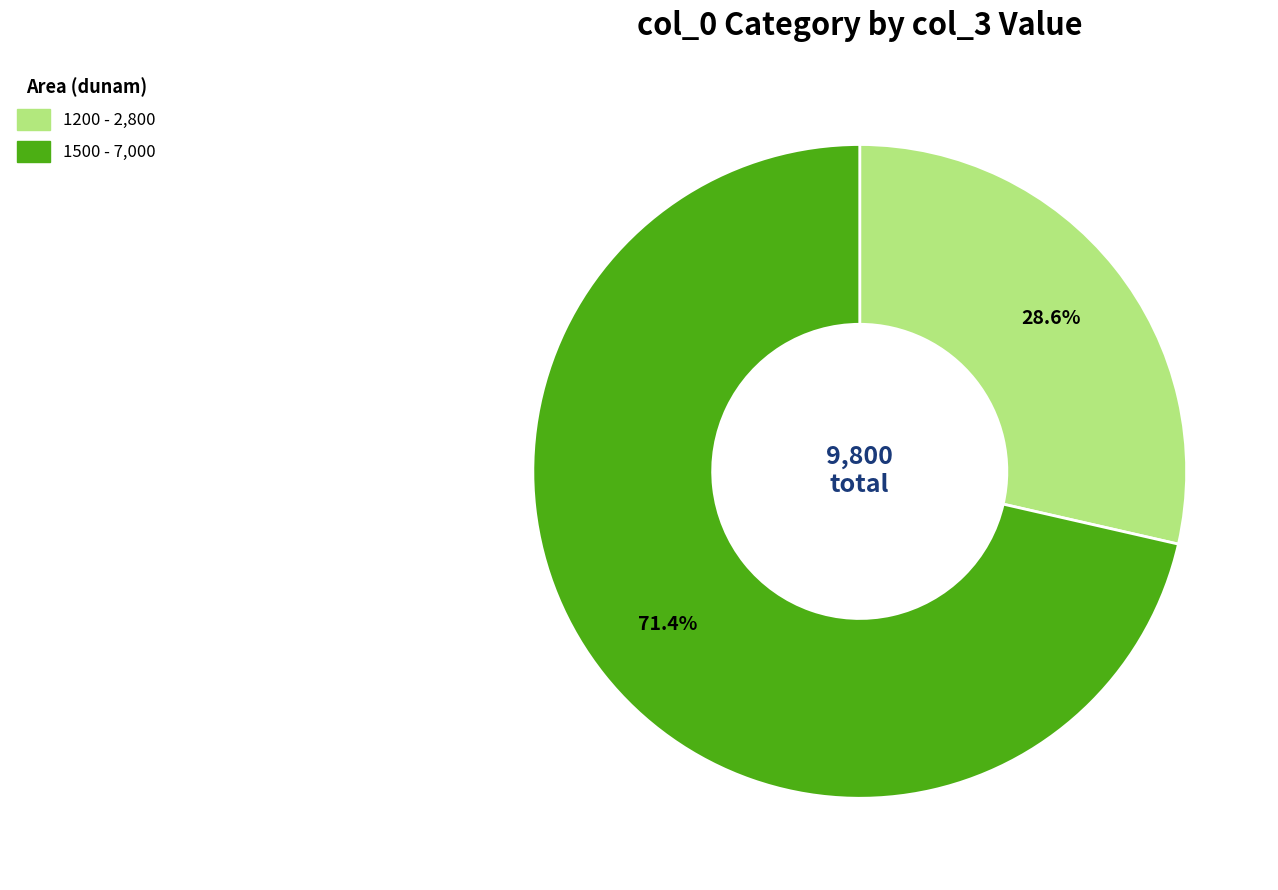

To the nearest percent, what is the average slice percentage?

50%